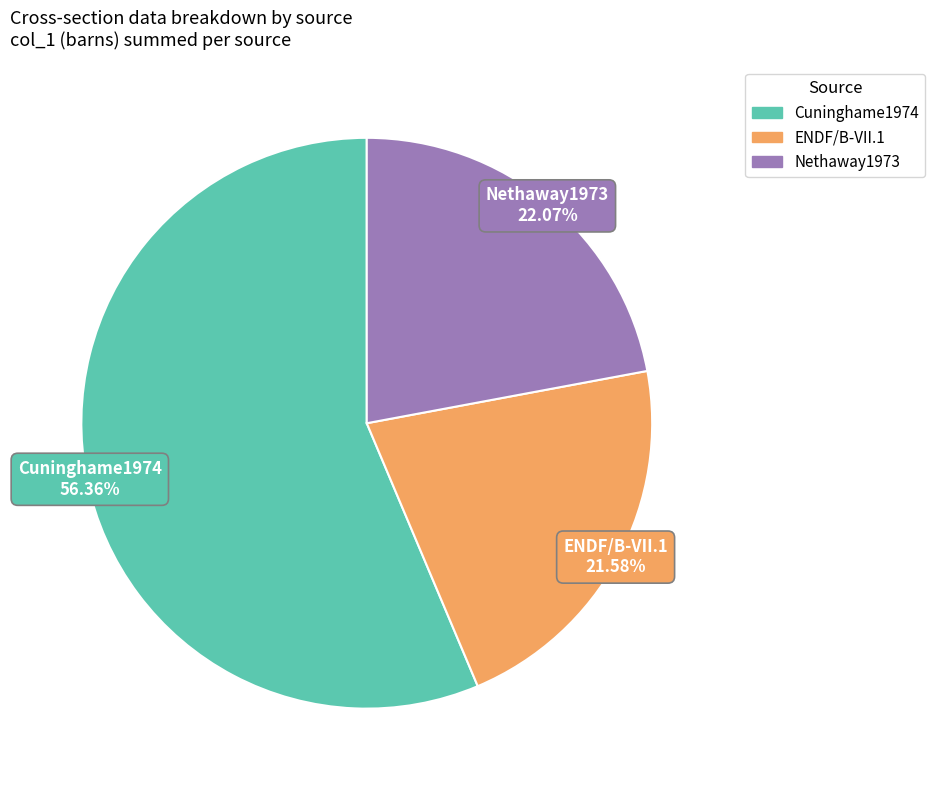

Which category has the biggest portion of the pie?

Cuninghame1974